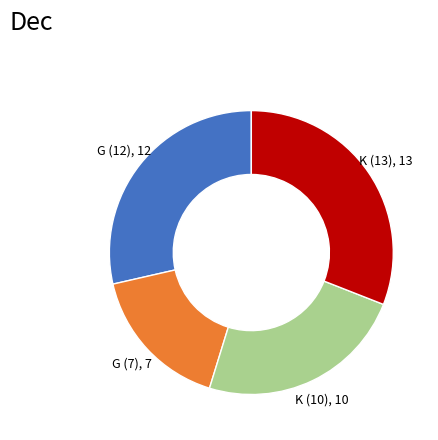

Is there a majority slice in this chart?

No